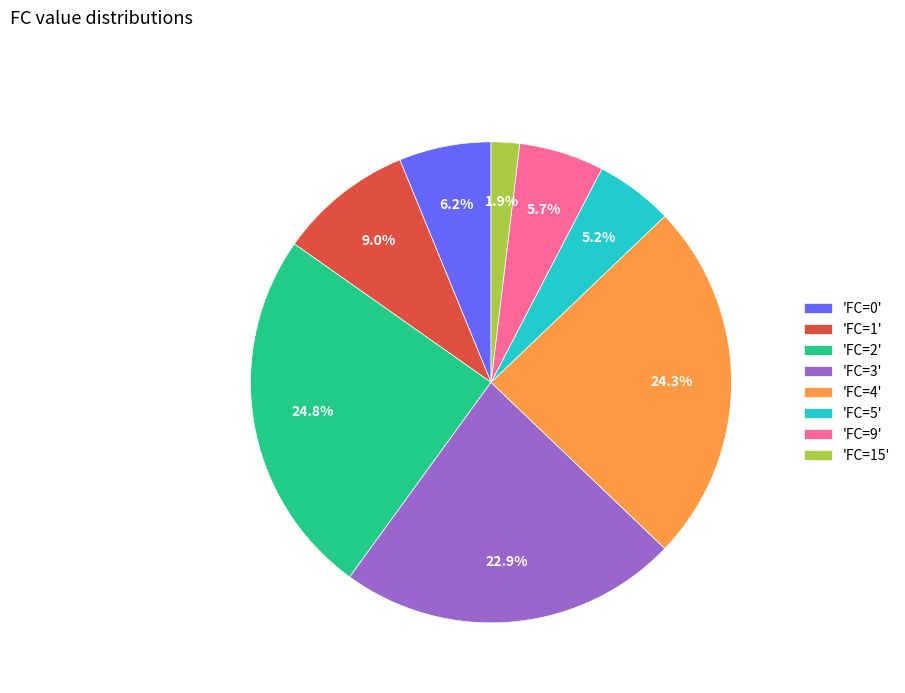

Which category has the smallest portion of the pie?

'FC=15'